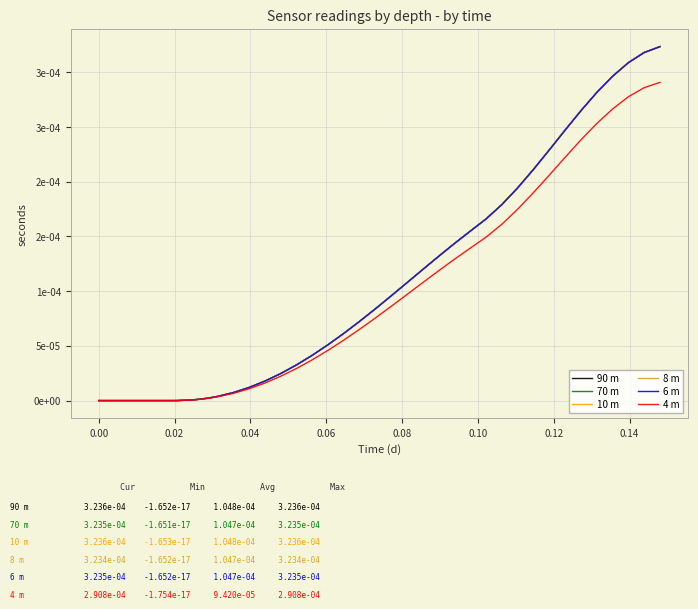

Which series has the largest total across all categories?

10 m